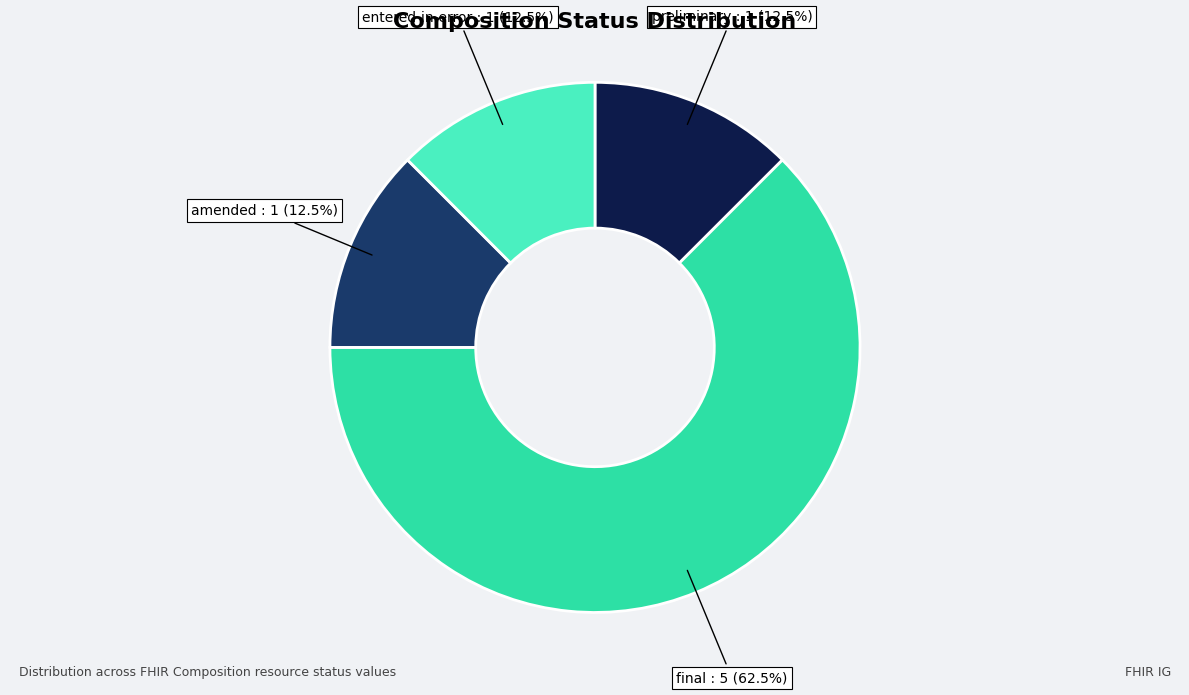

Approximately how many times larger is the value at preliminary compared to amended?

1.0